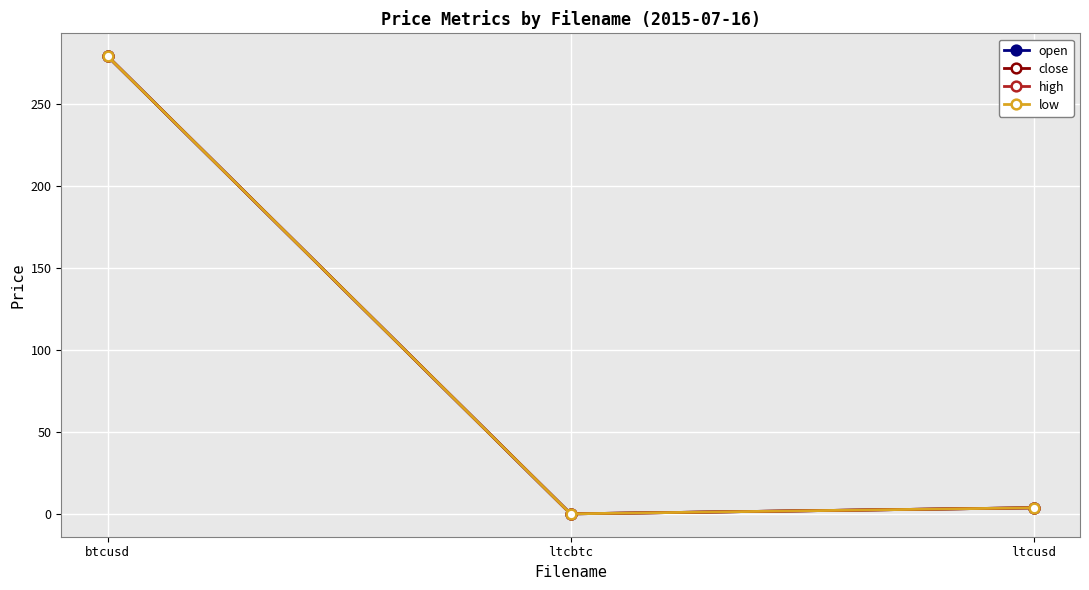

Rank the series by their maximum value, from lowest to highest.

open, low, close, high